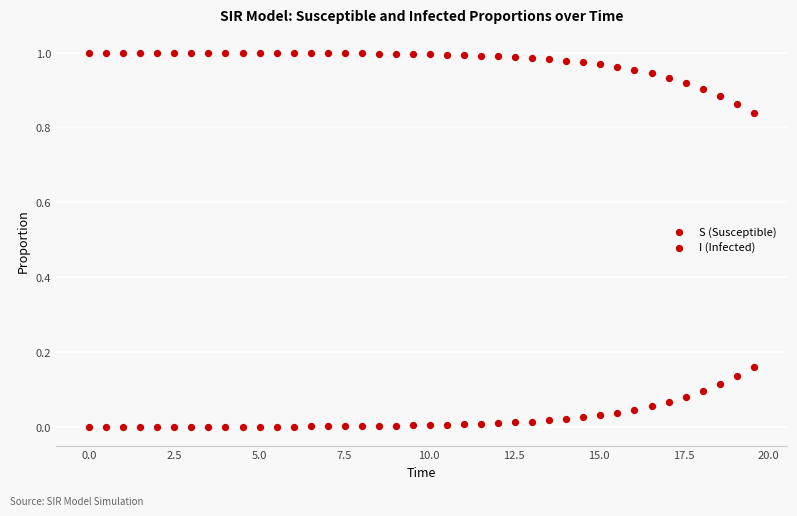

How many points are shown in the scatter plot?

80